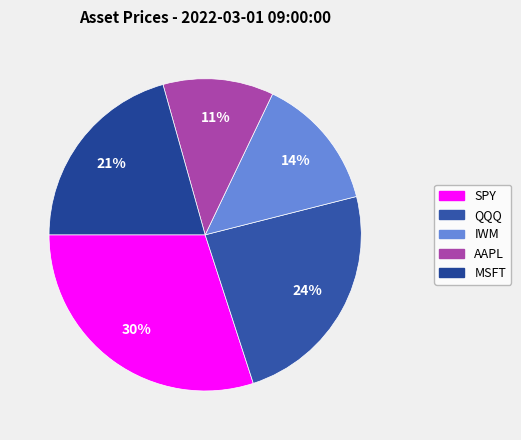

Between IWM and AAPL, which is larger?

IWM